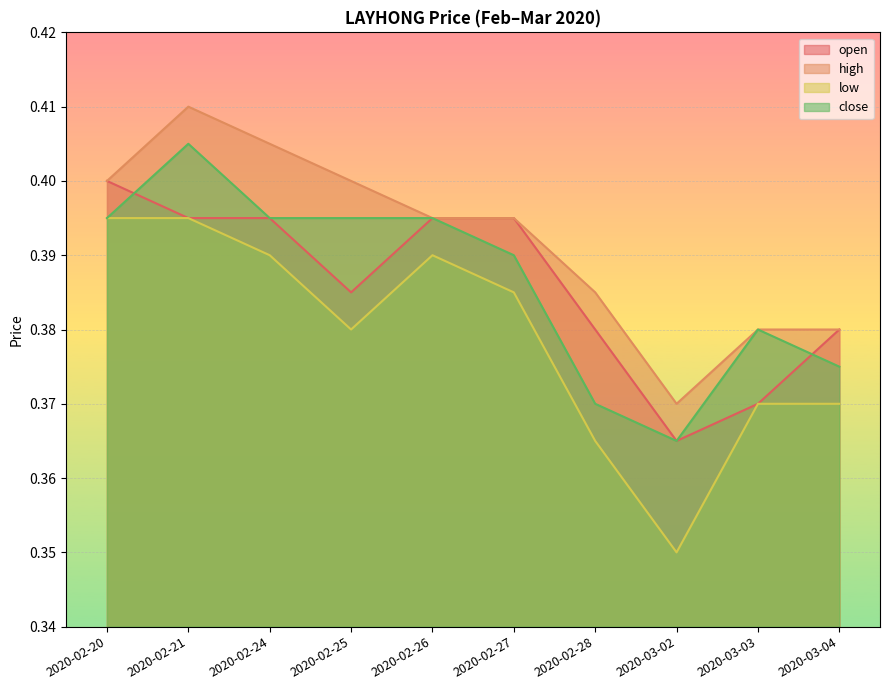

Where is open nearest to the value 0?

2020-03-02